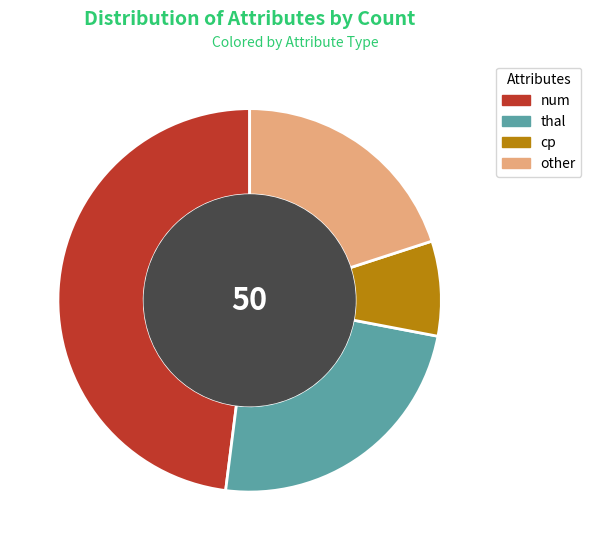

Do other and cp together represent more than half of the pie?

No